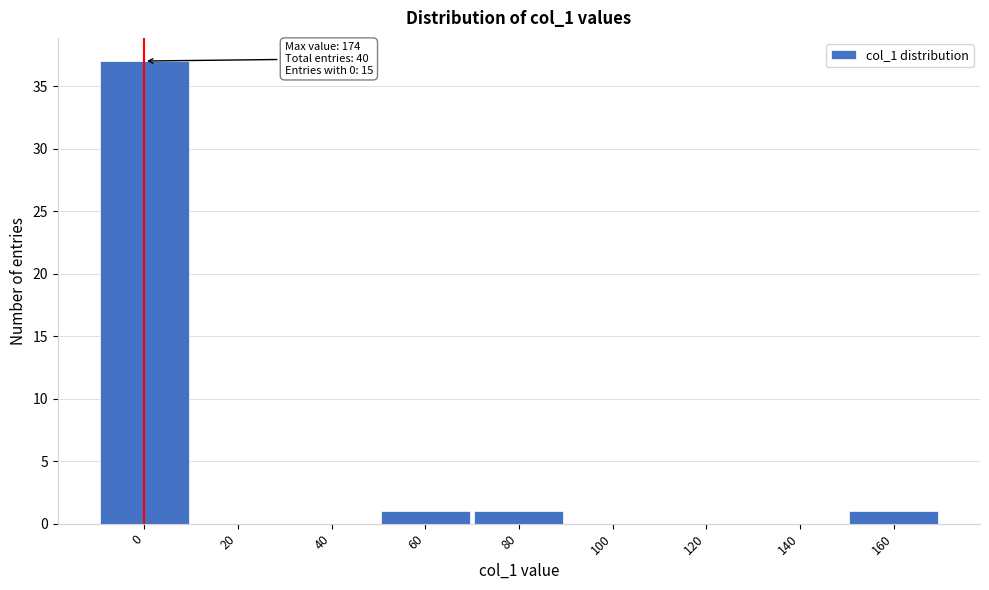

Reading left to right, list all the values displayed in this chart.

0=37	20=0	40=0	60=1	80=1	100=0	120=0	140=0	160=1